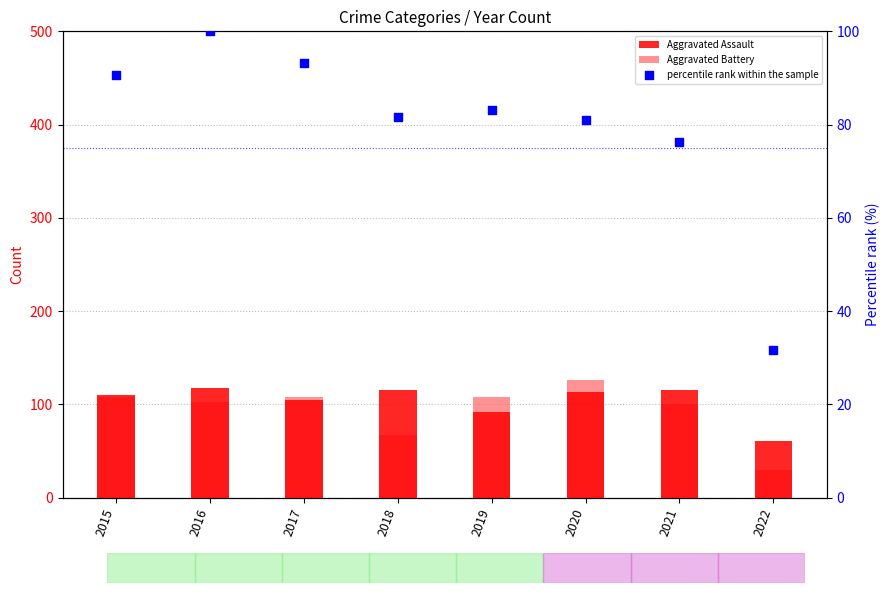

What are all the series names shown in the legend?

Aggravated Assault, Aggravated Battery, percentile rank within the sample